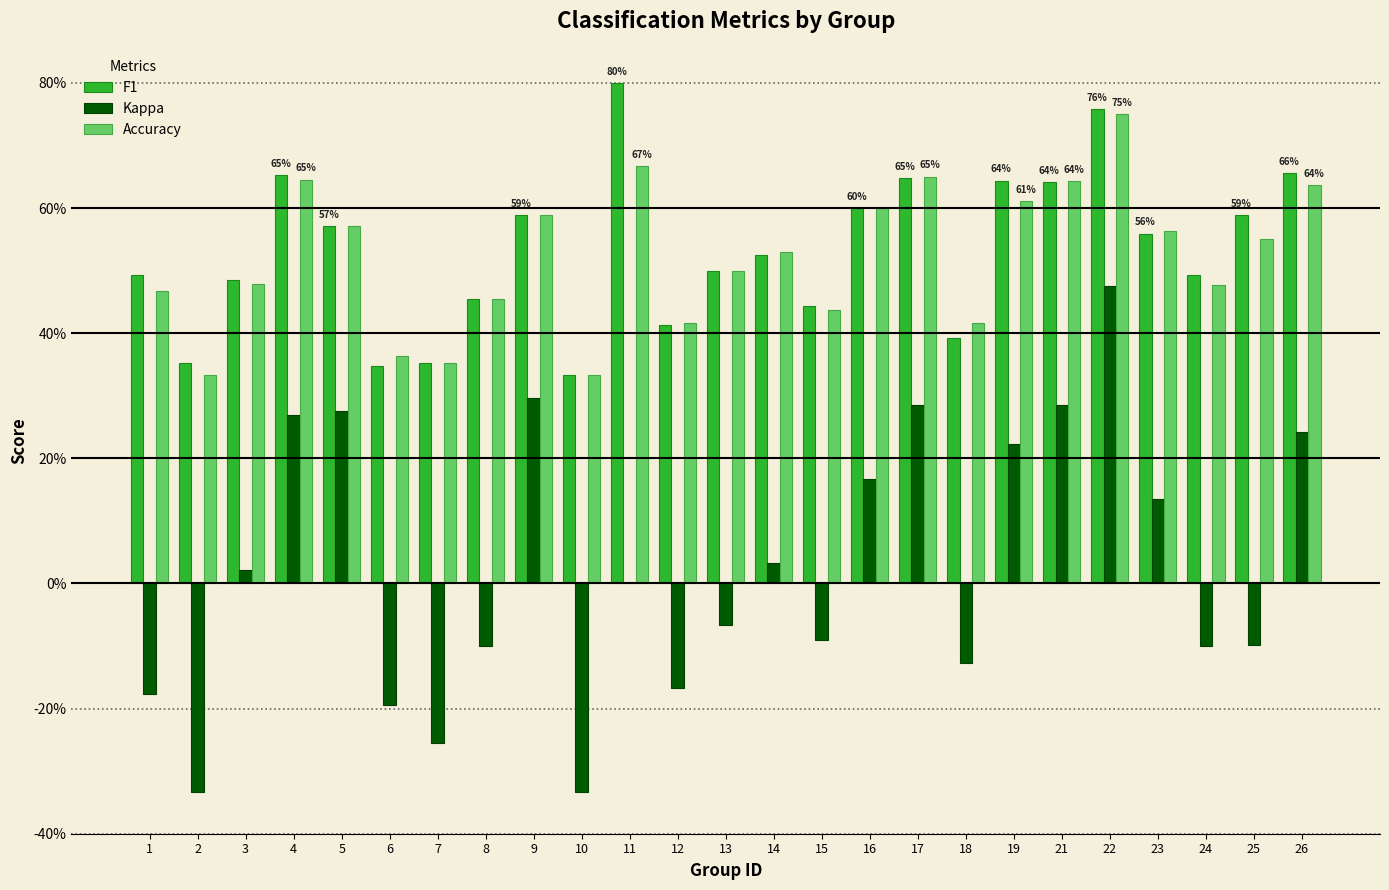

Are the bars grouped side by side (vs. stacked)?

Yes